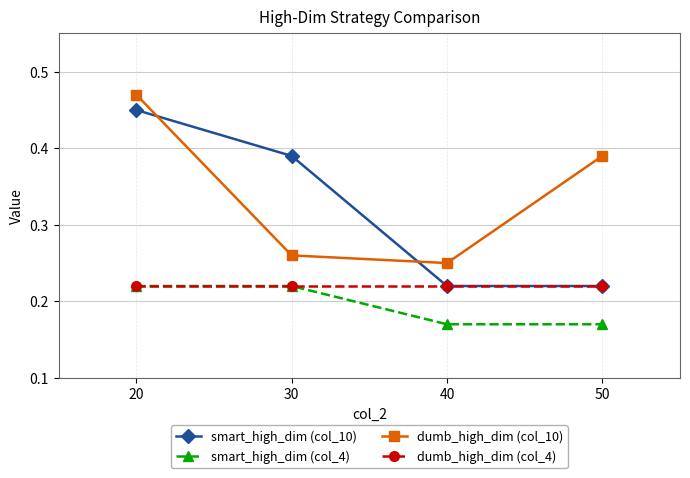

At which category does the chart reach its peak across all series?

20